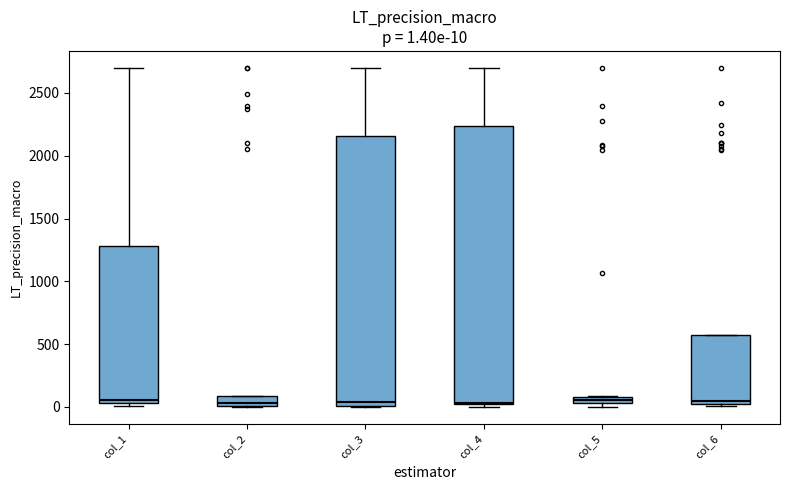

Comparing the boxes themselves (not the whiskers), which one is the tallest?

col_4